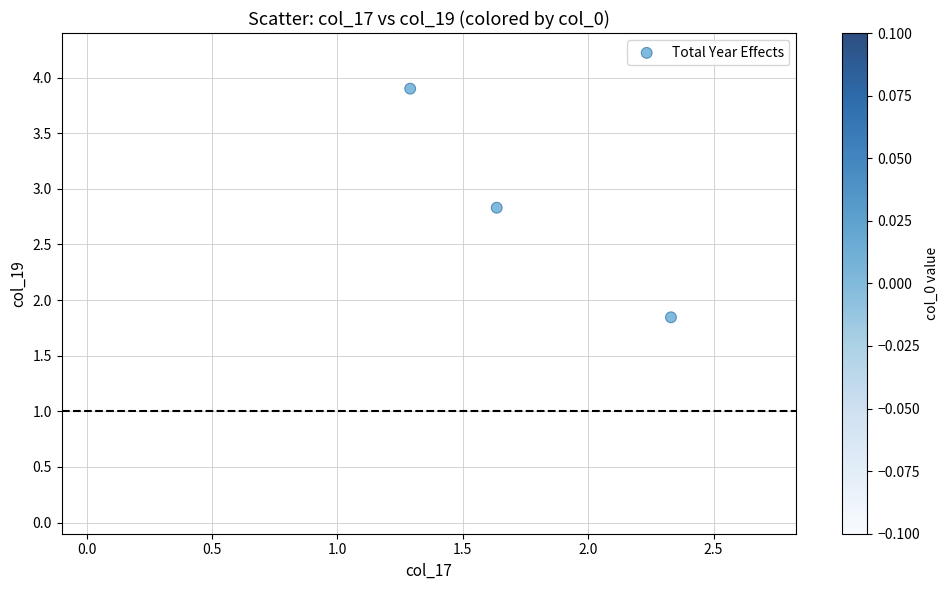

What Y value in the scatter plot is closest to 2?

1.8